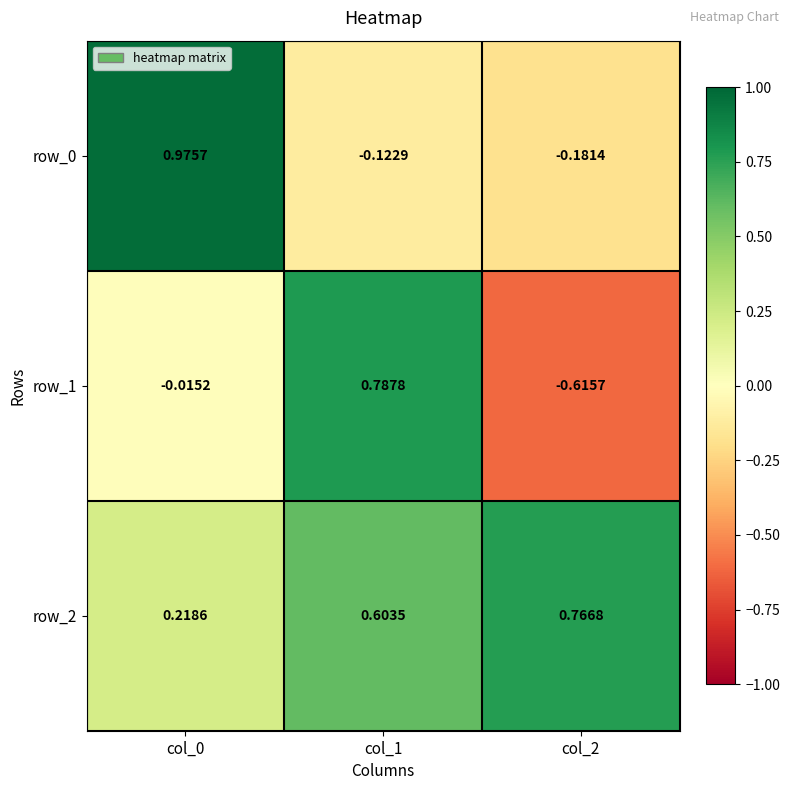

How many series are shown in this chart?

3